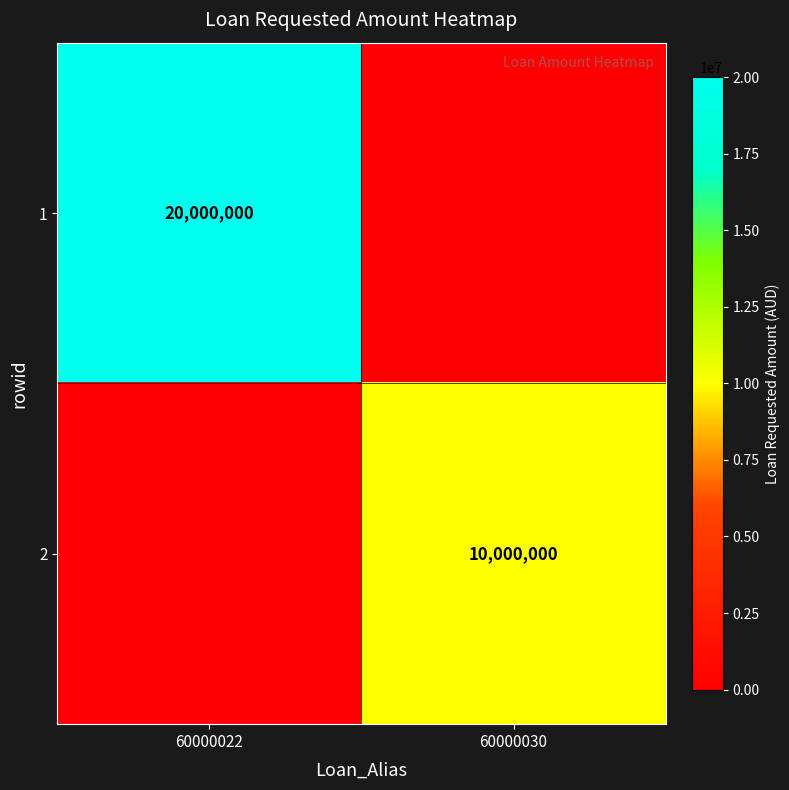

True or false: 1 has a value of 20000000 at 60000022.

True